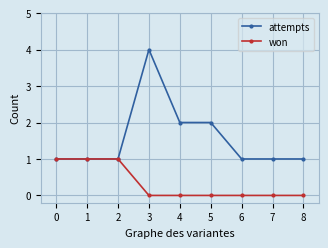

Rank the series at 4 from lowest to highest value.

won, attempts